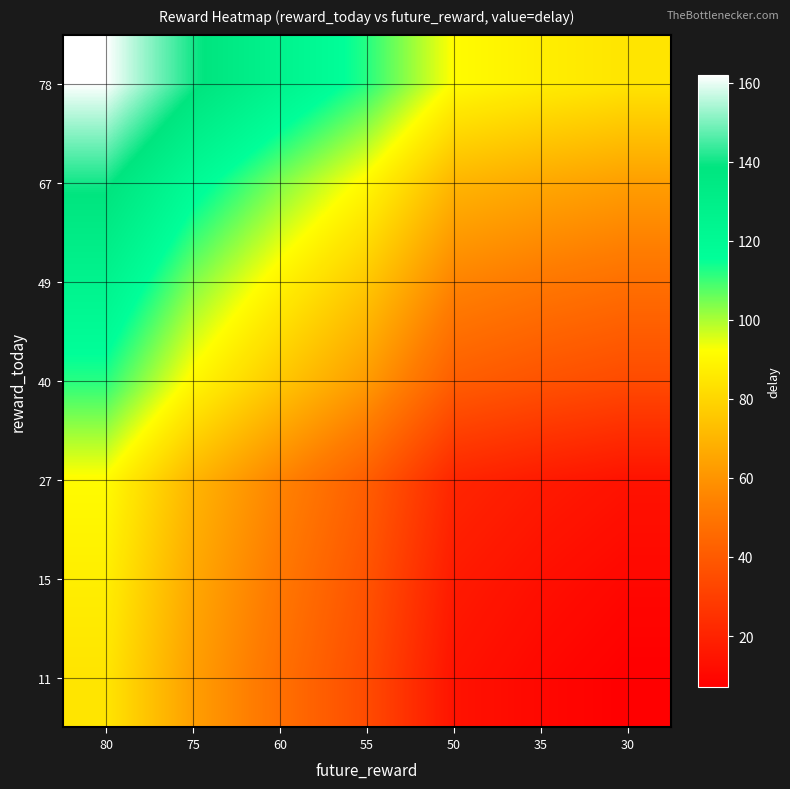

At which category is the sum across all series the highest?

80